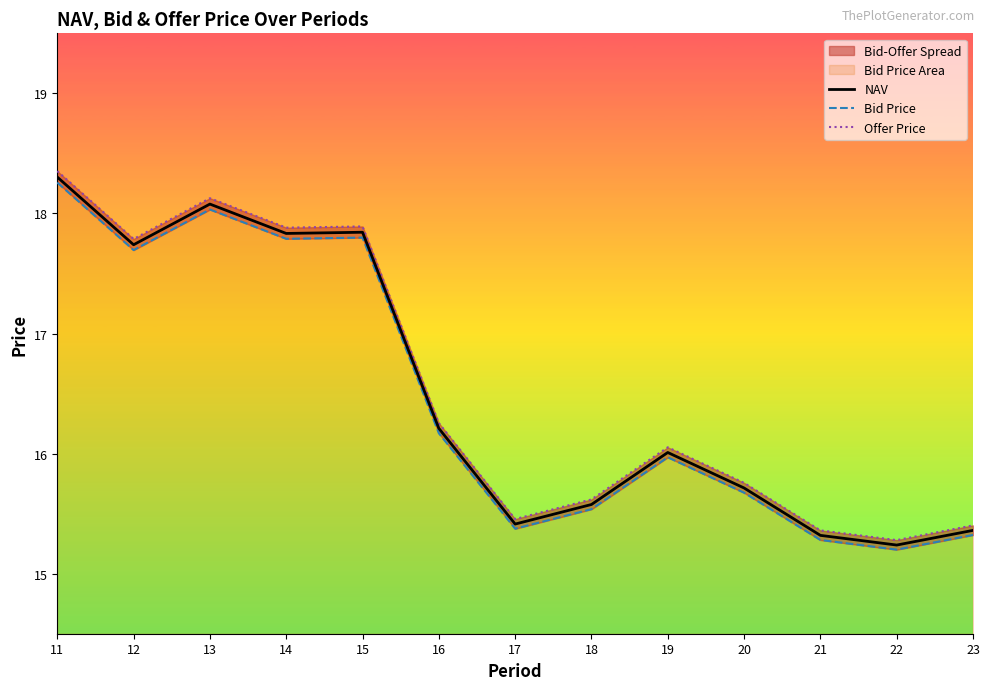

Which category has the lowest value in the Bid Price series?

22